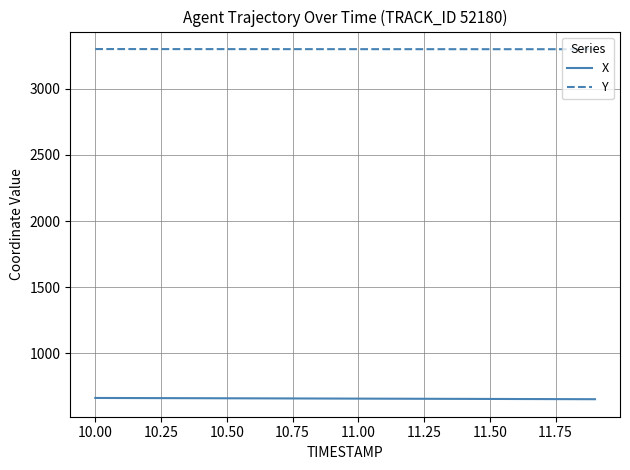

Does the chart display data point markers on the line(s)?

No